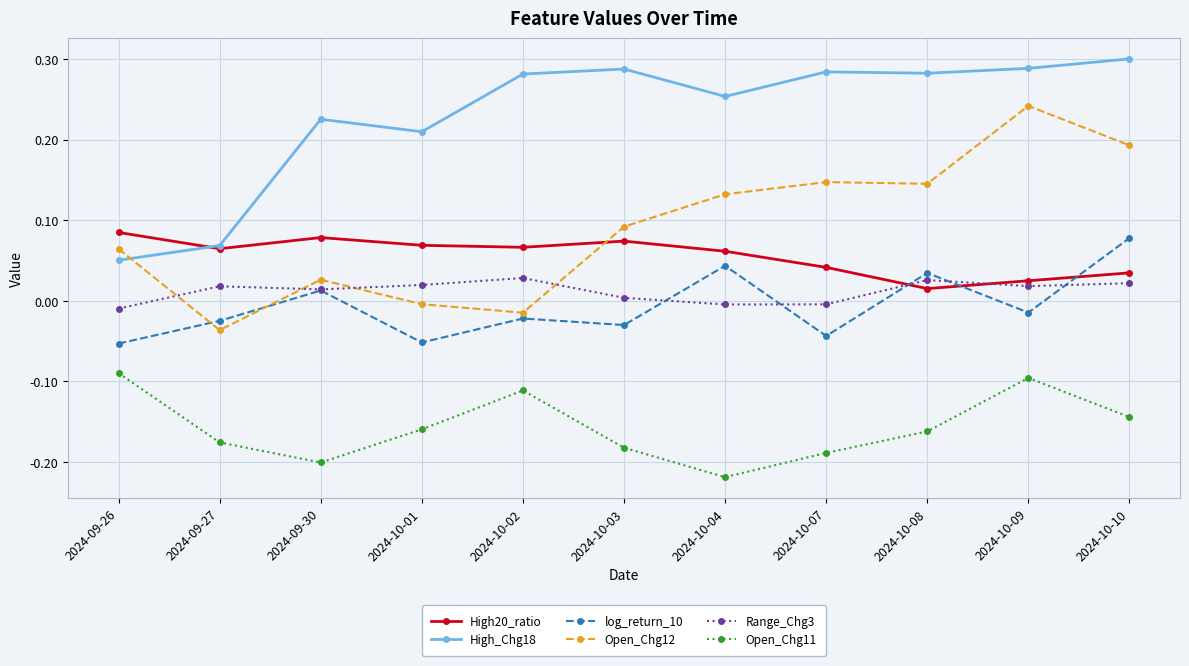

How many interior local peaks does the Open_Chg11 series have?

2